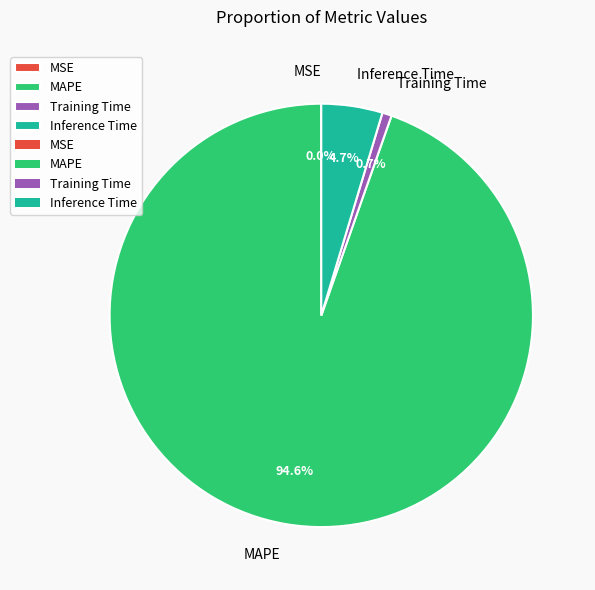

What portion of the pie excludes MAPE?

5.4%